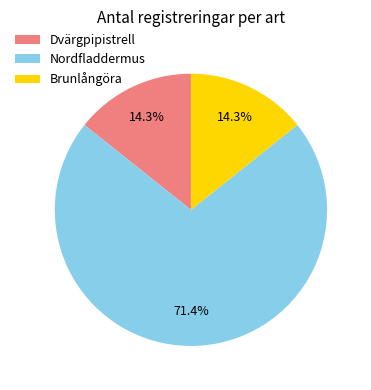

Combined, do Brunlångöra and Nordfladdermus account for over 50%?

Yes